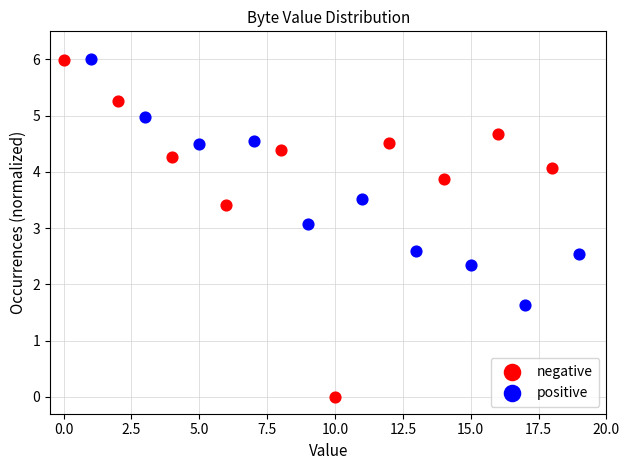

Which series has the largest Y range (max minus min)?

negative